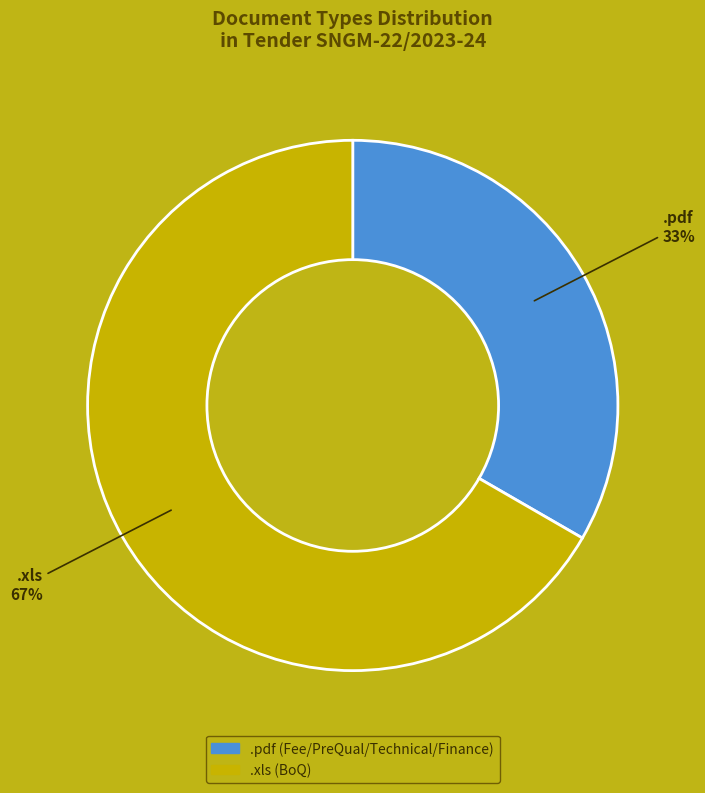

To the nearest percent, what percentage of the pie is .xls?

67%